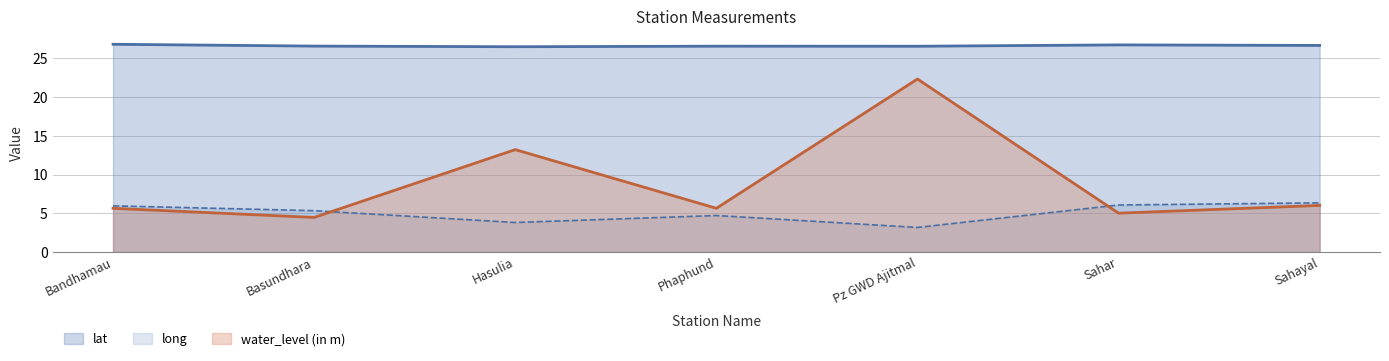

What is the sum of all long values?

35.4